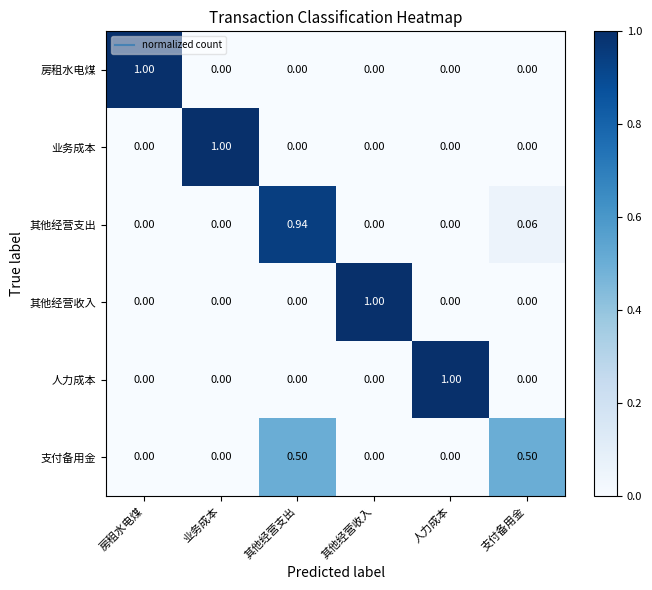

At which category is the sum across all series the highest?

其他经营支出